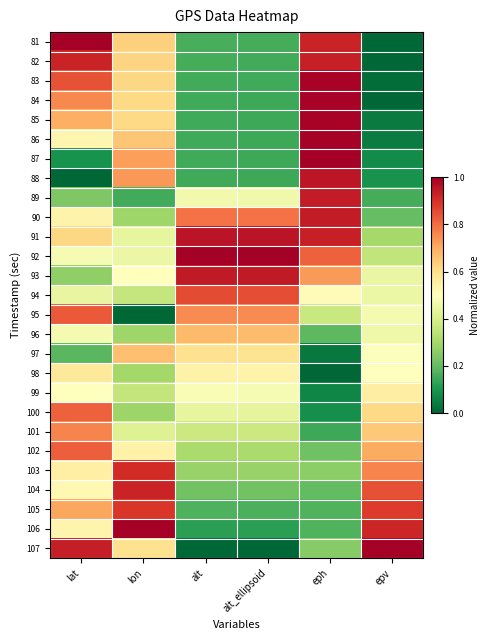

What is the spread (max minus min) of values at lon?

1.0